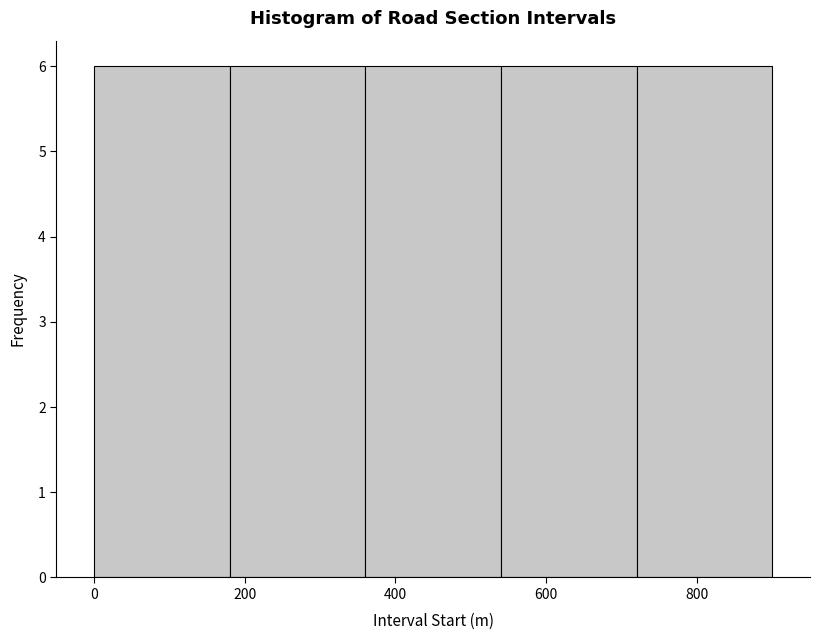

Reading left to right, list every bar in this chart as the range it spans on the x-axis followed by its height. The values are not printed on the chart, so give them approximately, as read against the axis.

0 to 180: 6
180 to 360: 6
360 to 540: 6
540 to 720: 6
720 to 900: 6